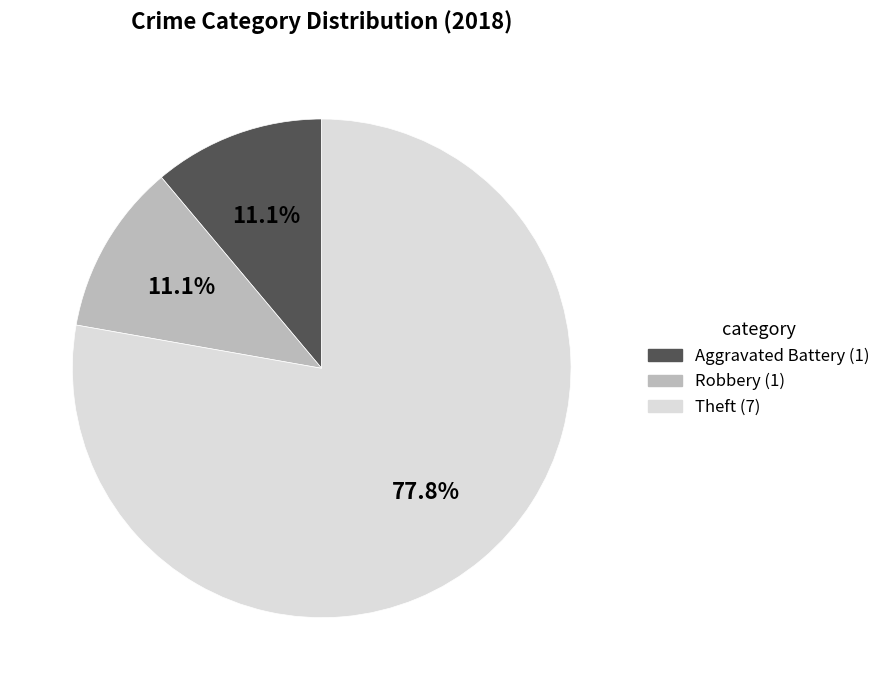

Does any single category account for the majority?

Yes